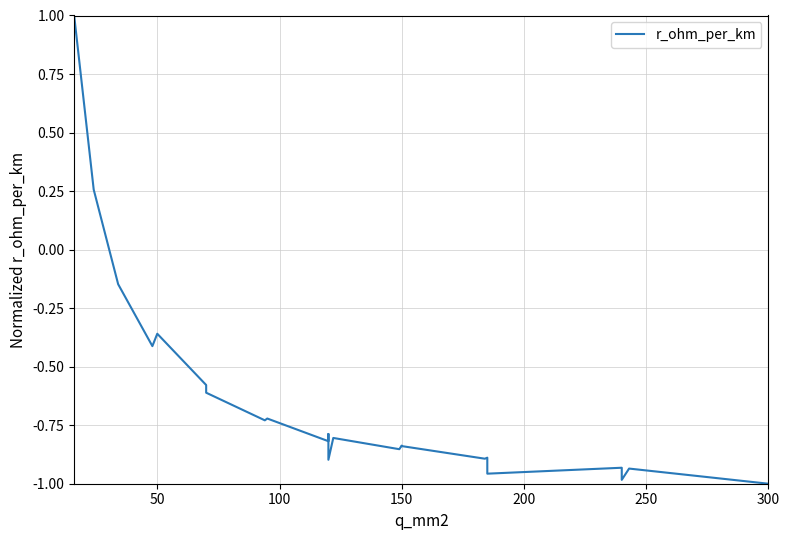

Between 8 and 38, which is larger?

8